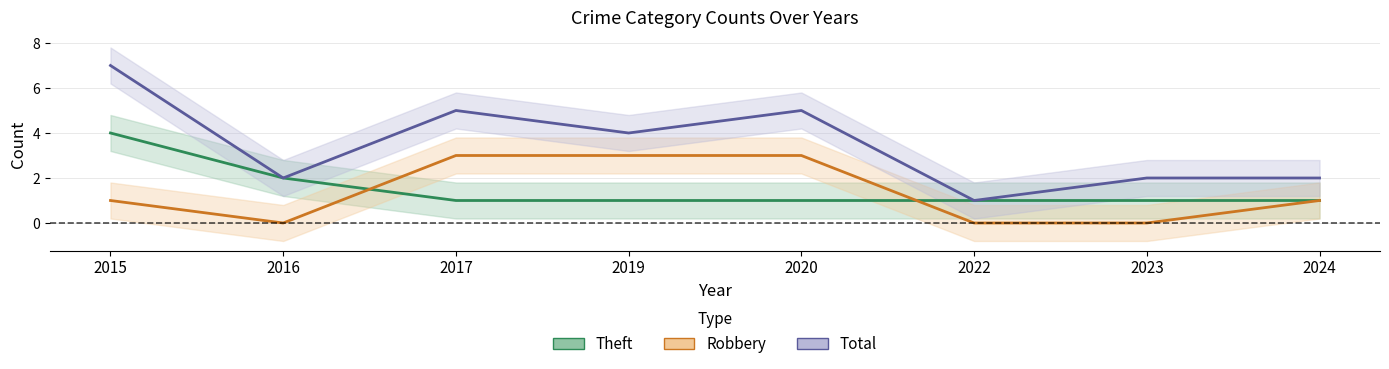

At 2015, list the series in order from largest to smallest.

Total, Theft, Robbery